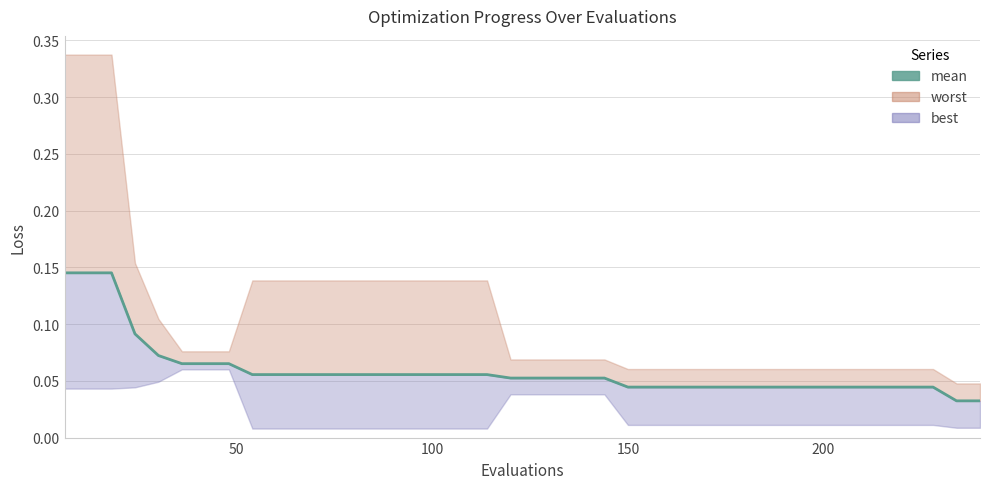

Reading left to right, list all the values displayed in this chart.

0.1	0.1	0.1	0.1	0.1	0.1	0.1	0.1	0.1	0.1	0.1	0.1	0.1	0.1	0.1	0.1	0.1	0.1	0.1	0.1	0.1	0.1	0.1	0.1	0.0	0.0	0.0	0.0	0.0	0.0	0.0	0.0	0.0	0.0	0.0	0.0	0.0	0.0	0.0	0.0